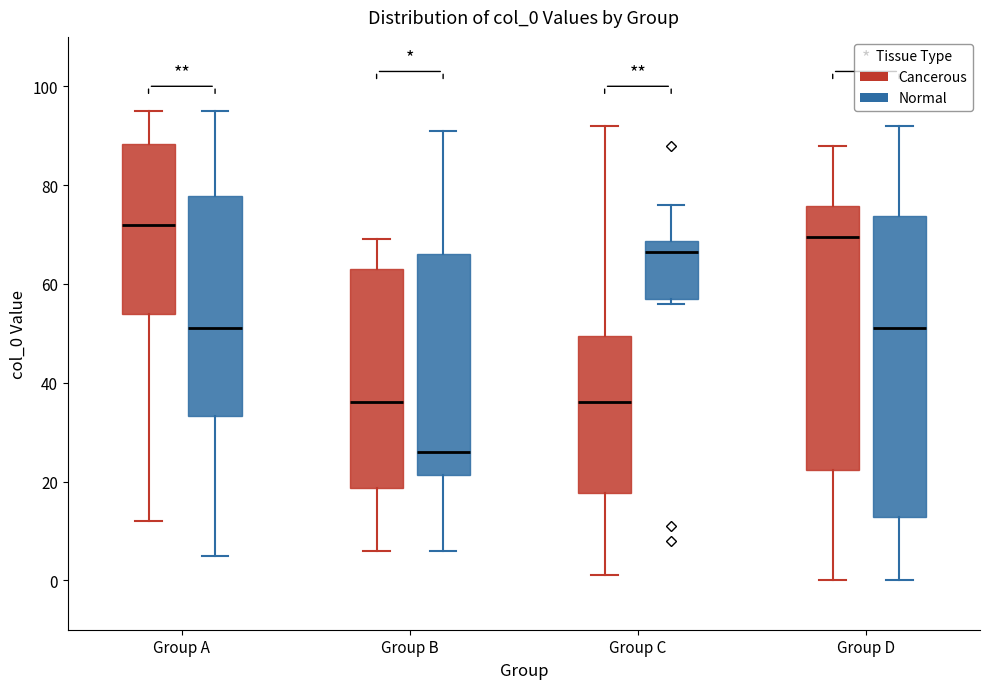

Reading left to right, read every box against the y-axis: the position of its median line, the range the box covers, and the ends of its whiskers. The values are not printed on the chart, so give them approximately, as read against the axis.

Group A (Cancerous): median 72, box 54 to 88, whiskers 12 to 96
Group A (Normal): median 52, box 34 to 78, whiskers 6 to 96
Group B (Cancerous): median 36, box 18 to 64, whiskers 6 to 70
Group B (Normal): median 26, box 22 to 66, whiskers 6 to 92
Group C (Cancerous): median 36, box 18 to 50, whiskers 2 to 92
Group C (Normal): median 66, box 58 to 68, whiskers 56 to 76
Group D (Cancerous): median 70, box 22 to 76, whiskers 0 to 88
Group D (Normal): median 52, box 12 to 74, whiskers 0 to 92